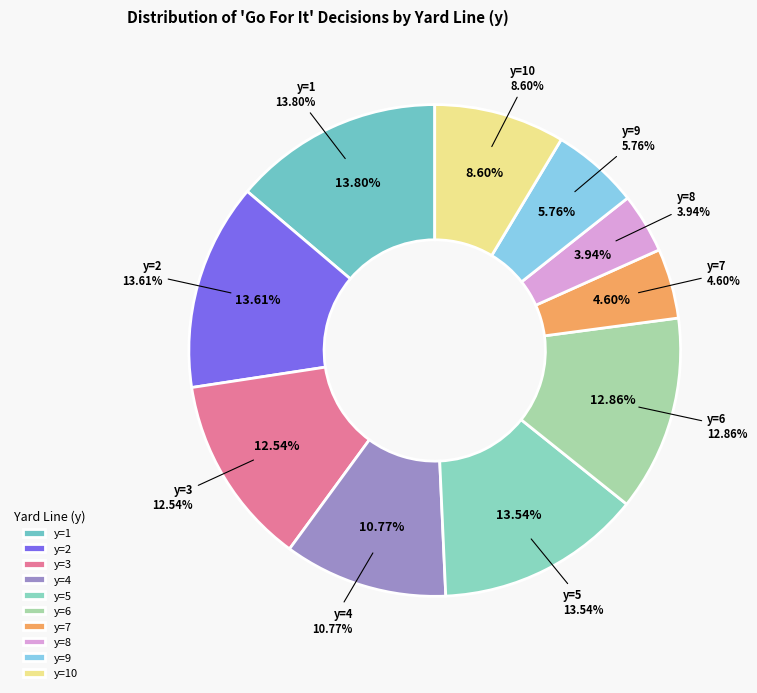

Which category has the smallest portion of the pie?

y=8